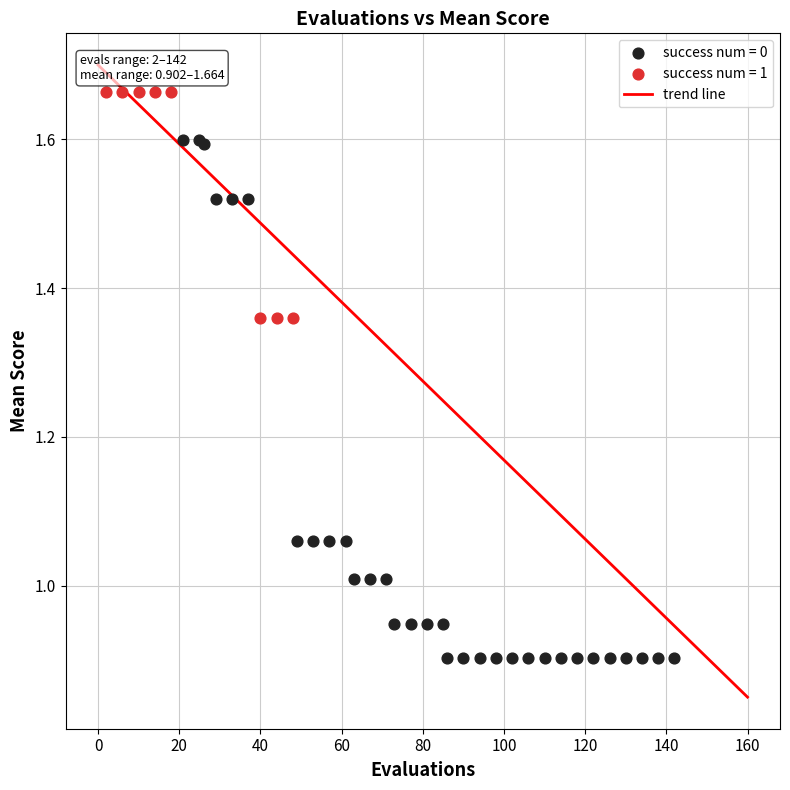

Which series contains the lowest Y value?

success num = 0